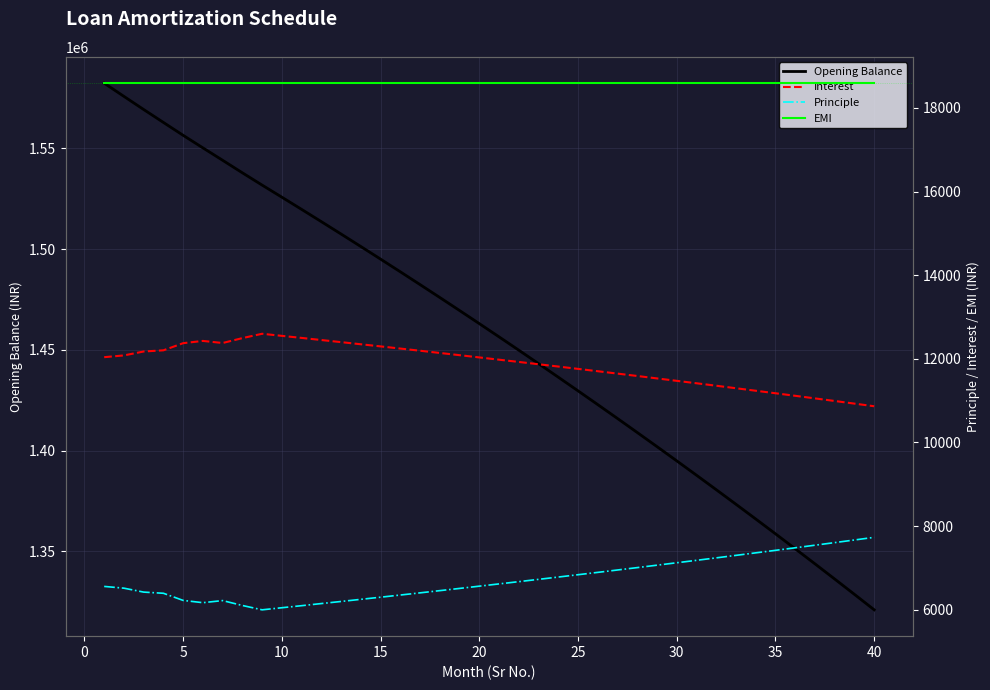

What is the lowest value of the Opening Balance series?

1321023